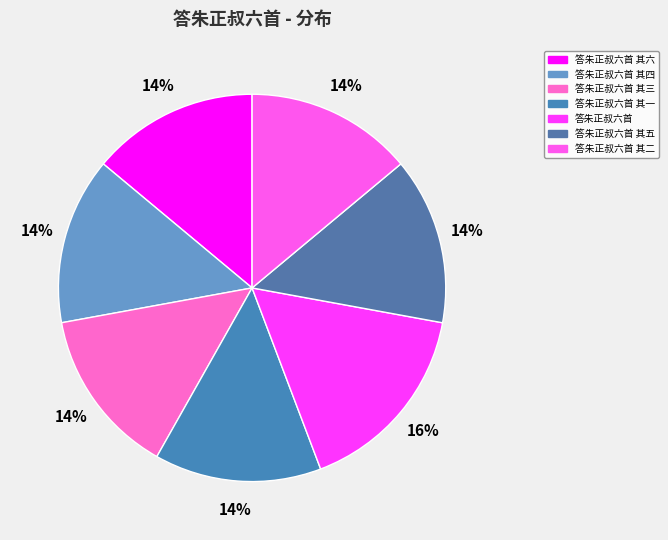

How many slices are in this pie chart?

7